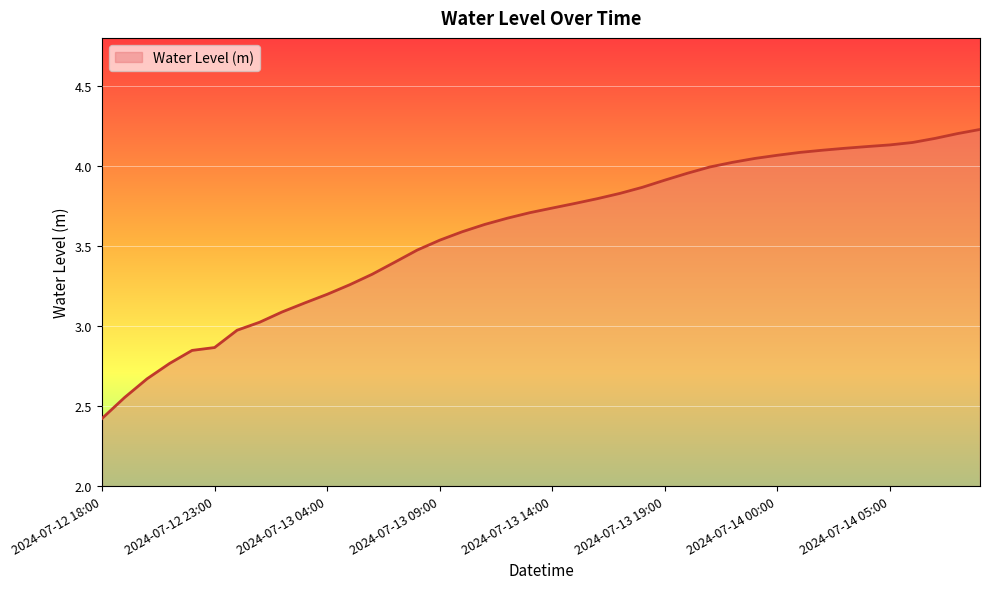

What is the difference between the maximum and minimum values?

1.8